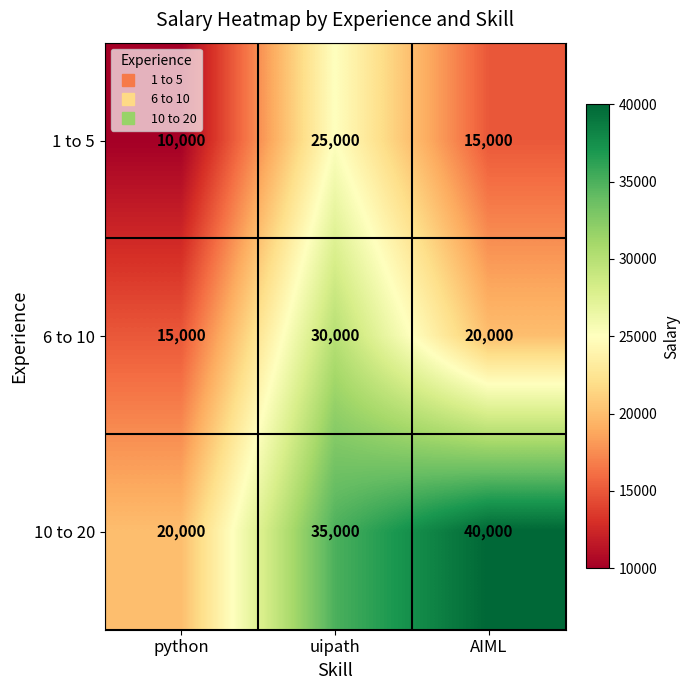

At AIML, list the series in order from smallest to largest.

1 to 5, 6 to 10, 10 to 20